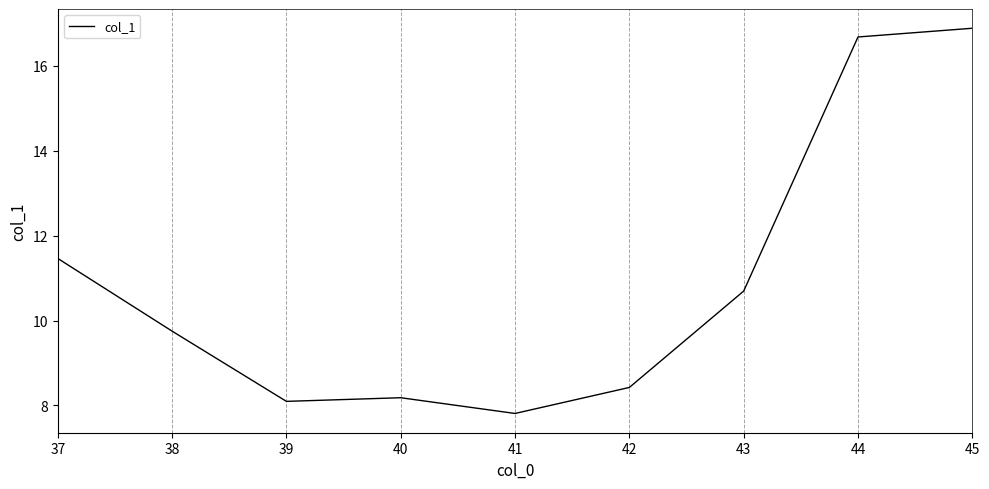

Where does the data first go above 9?

37